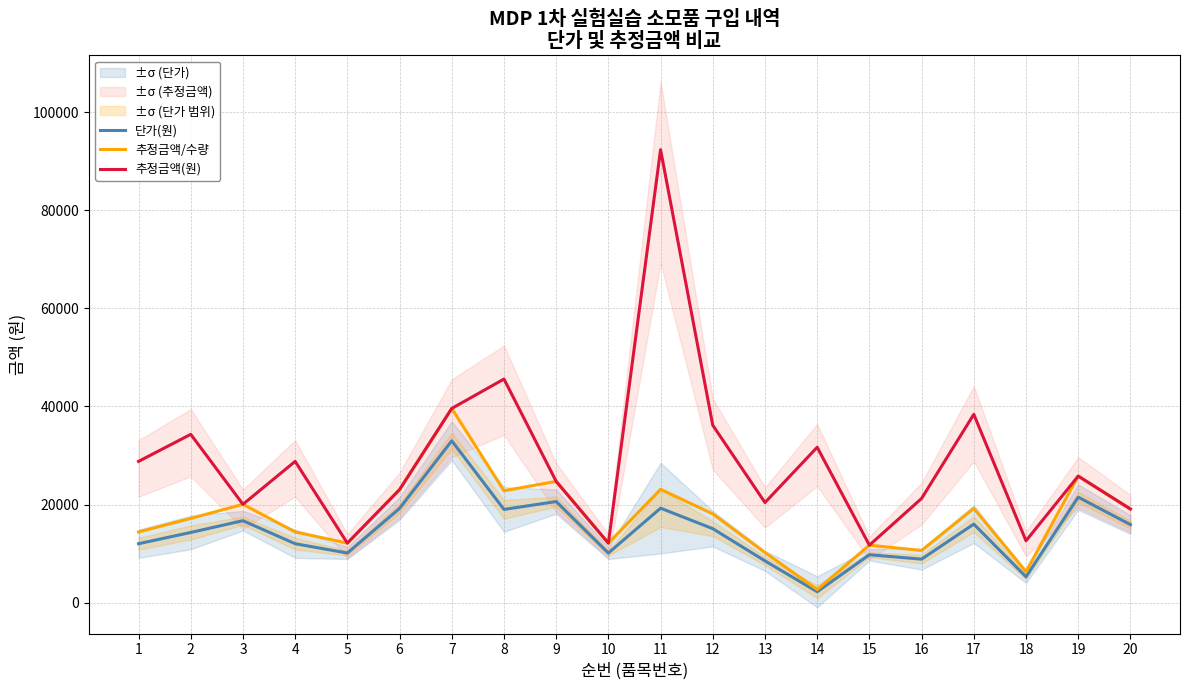

Which series has the widest spread of values?

추정금액(원)